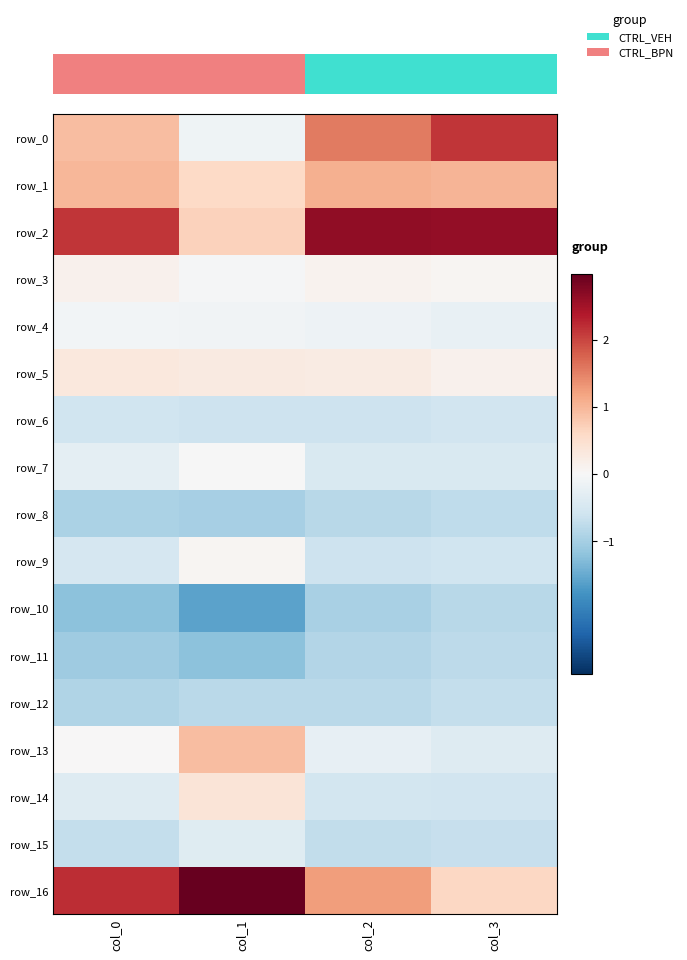

The row_9 series shows -0.2 at 0.0. True or false?

False